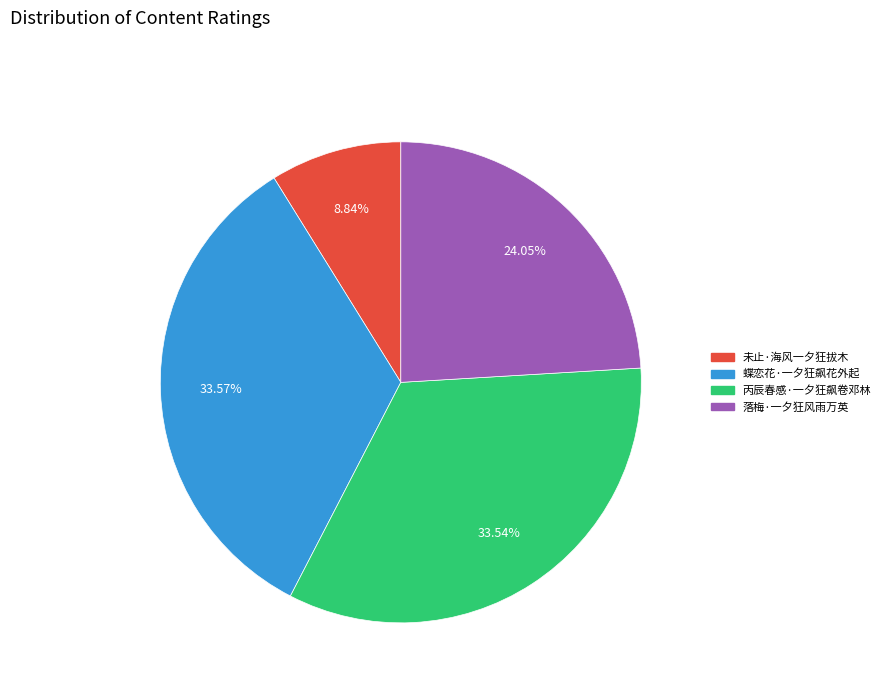

Does 丙辰春感·一夕狂飙卷邓林 represent more than half of the total?

No